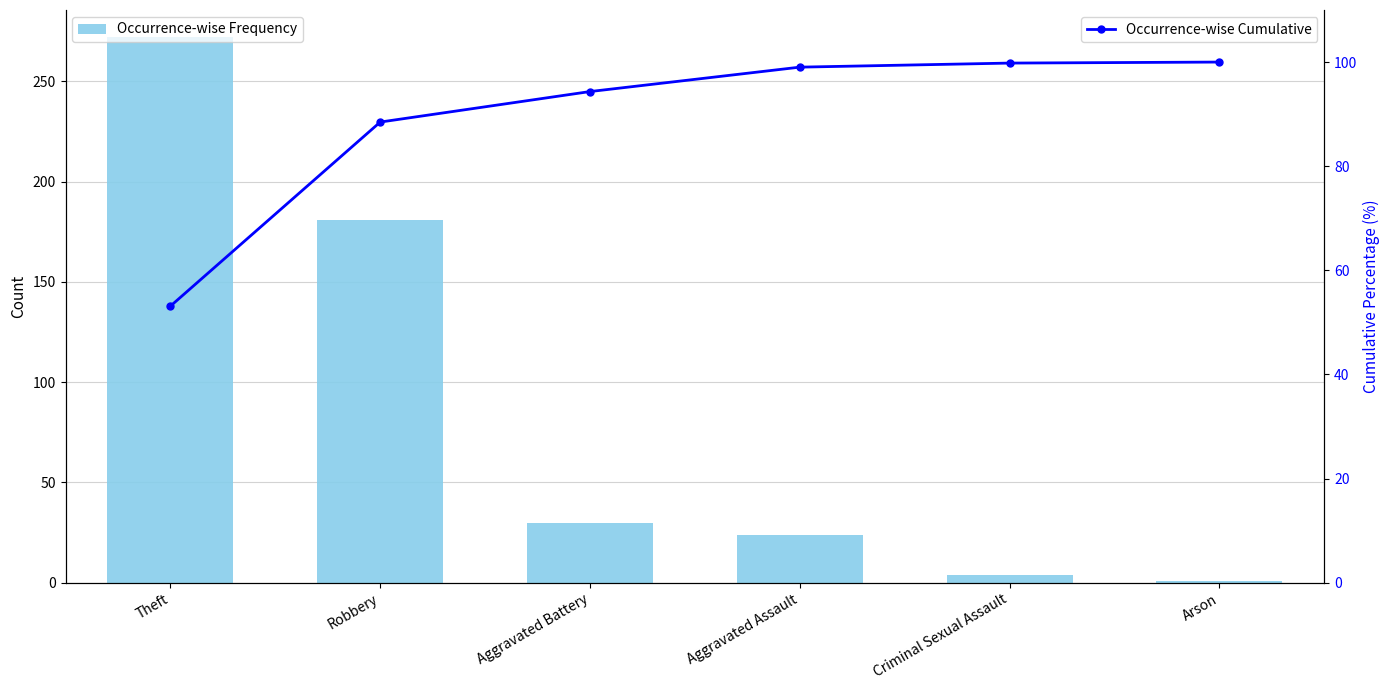

Which series has the largest range (max minus min)?

Occurrence-wise Frequency